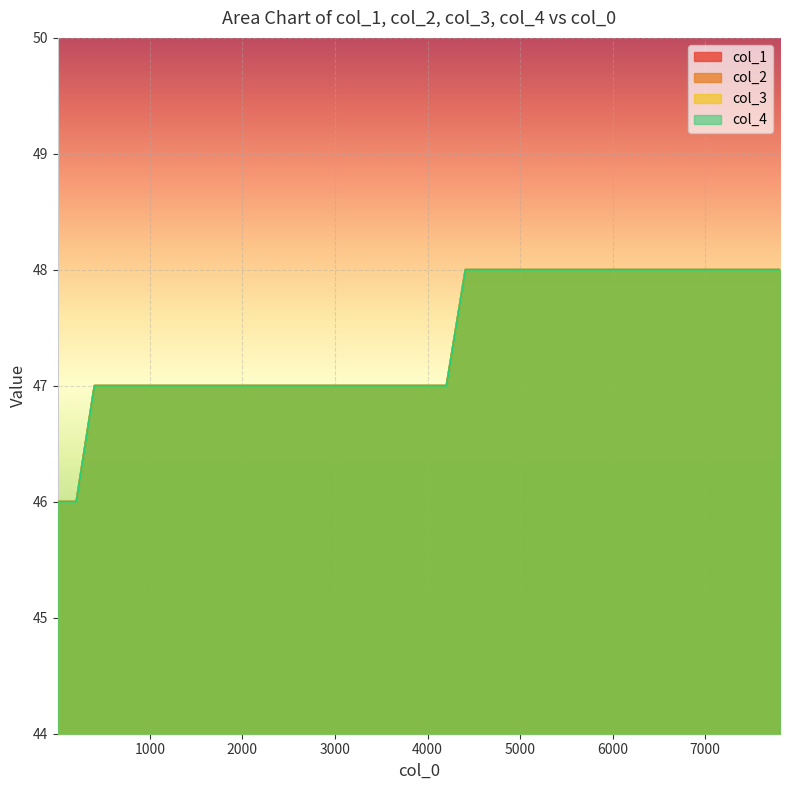

At how many categories does at least one series exceed 46?

38